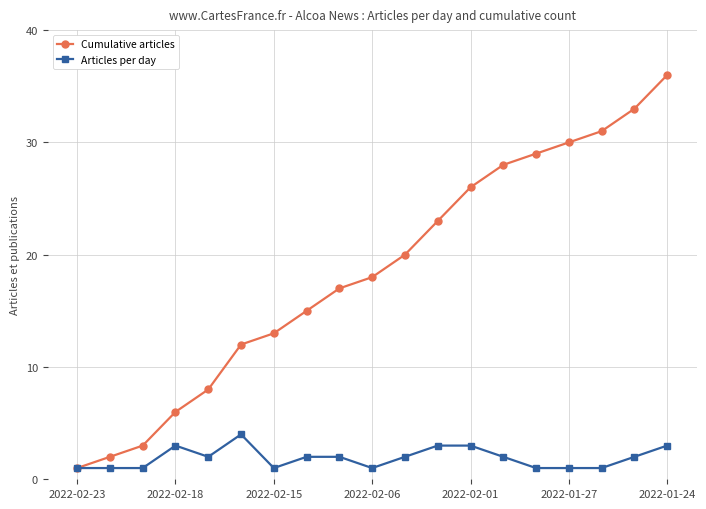

What is the minimum value shown in the chart?

1